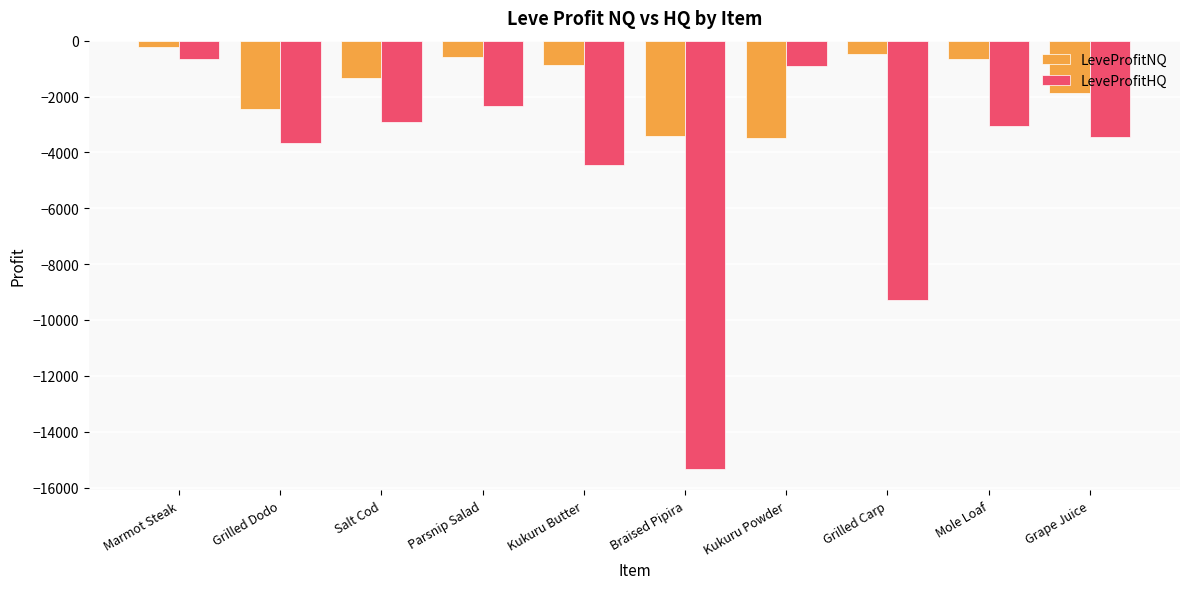

What are all the series names shown in the legend?

LeveProfitNQ, LeveProfitHQ